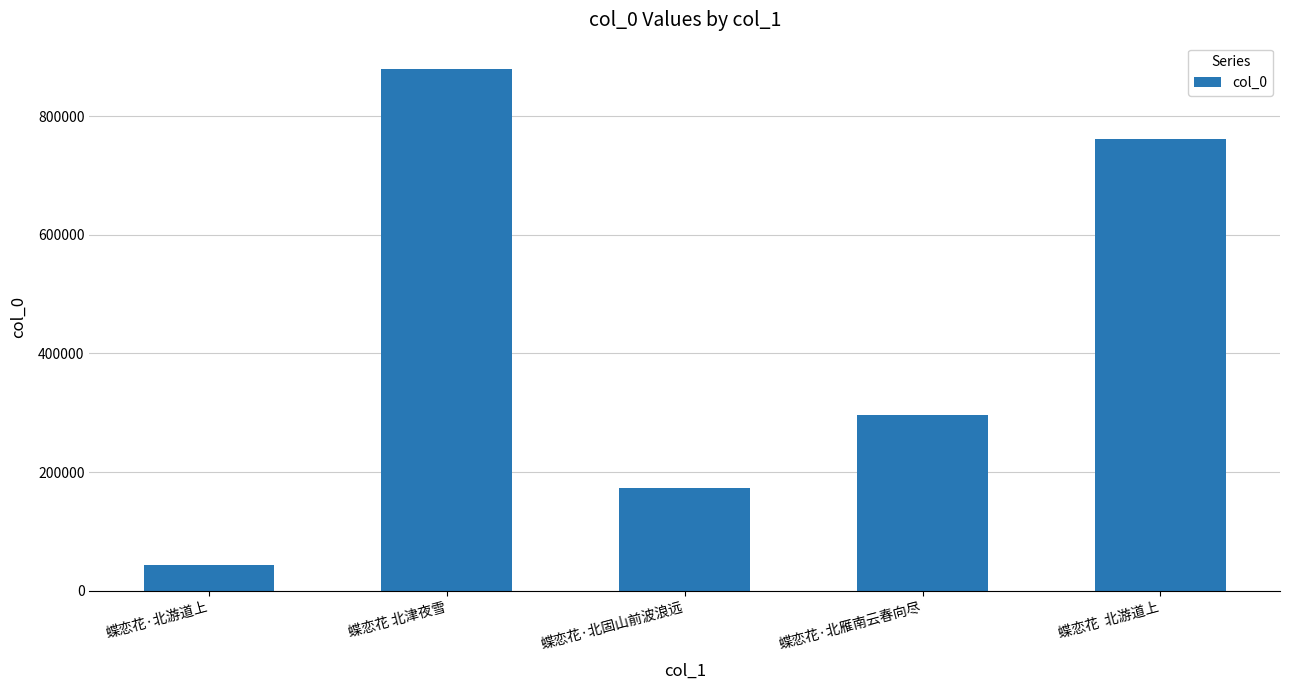

List the labels in order of value, largest first.

蝶恋花 北津夜雪, 蝶恋花  北游道上, 蝶恋花·北雁南云春向尽, 蝶恋花·北固山前波浪远, 蝶恋花·北游道上